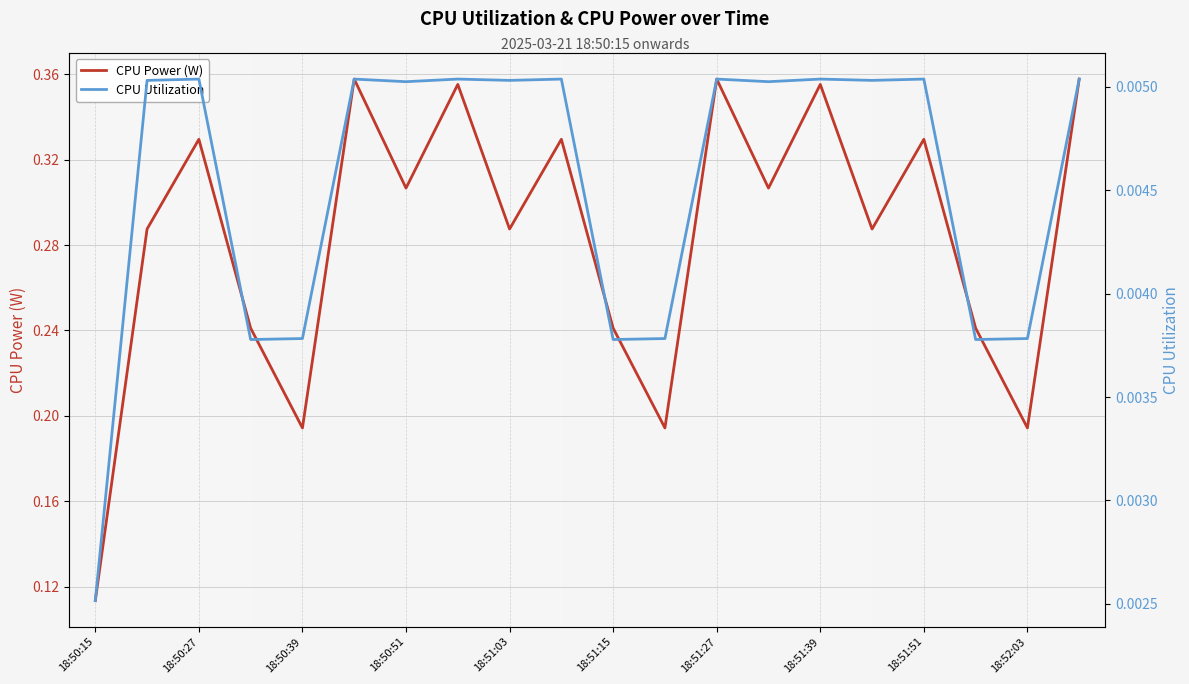

Where is CPU Power (W) nearest to the value 0?

18:50:15